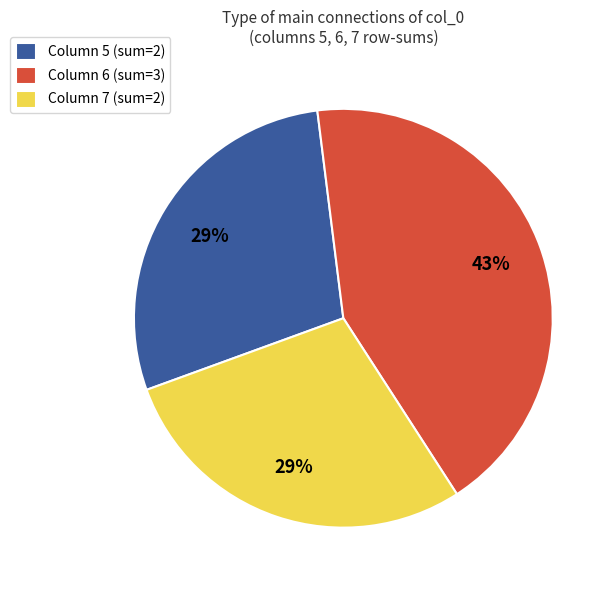

To the nearest percent, what is the combined percentage of Column 7 (sum=2) and Column 6 (sum=3)?

71%